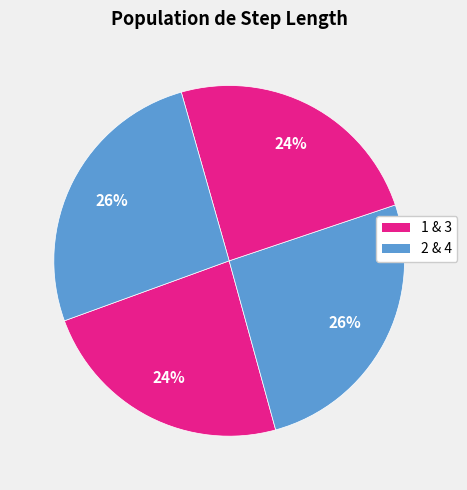

How many slices are in this pie chart?

4